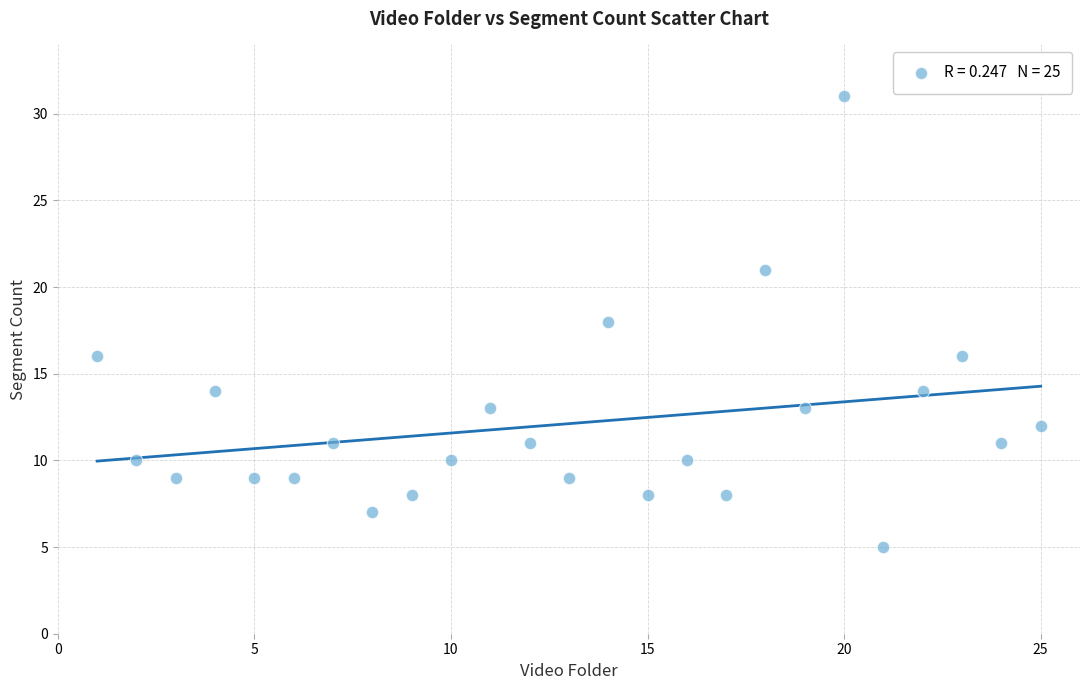

What is the range of X values (max minus min)?

24